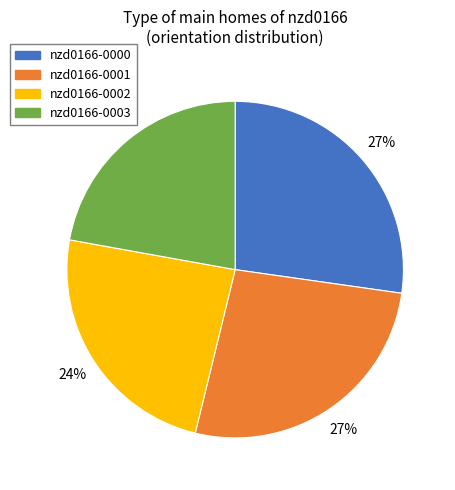

To the nearest percent, what percentage of the pie is nzd0166-0001?

27%